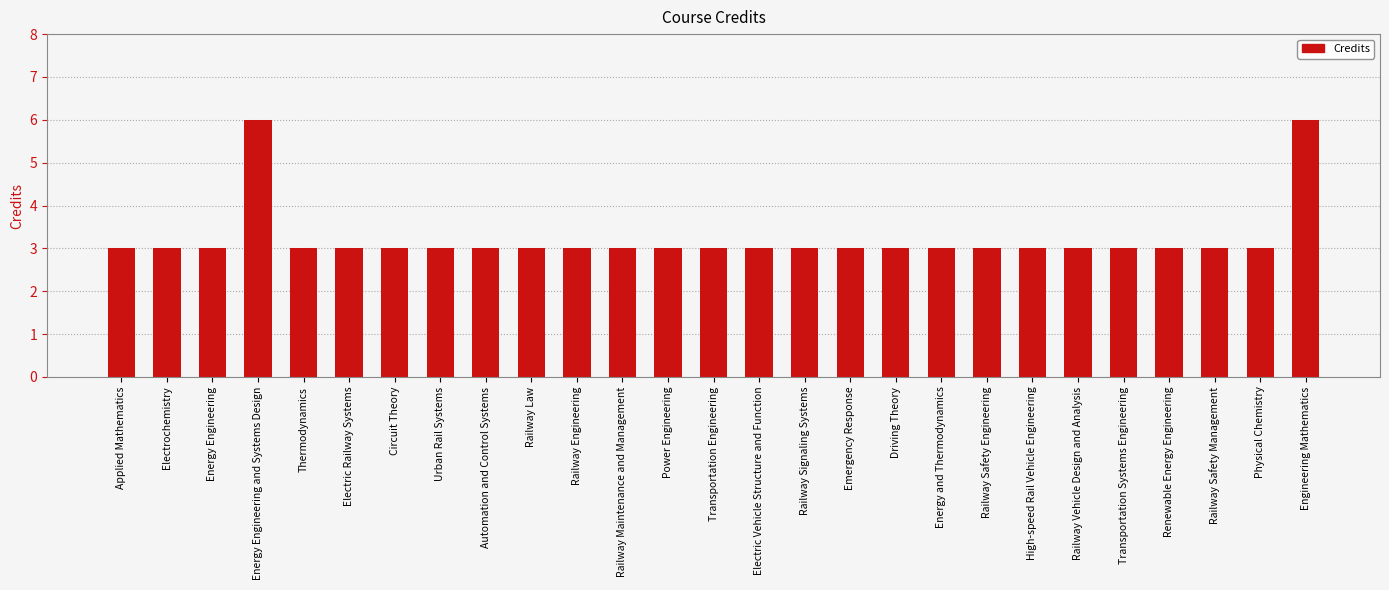

Count the values in the range 3 to 4.

25